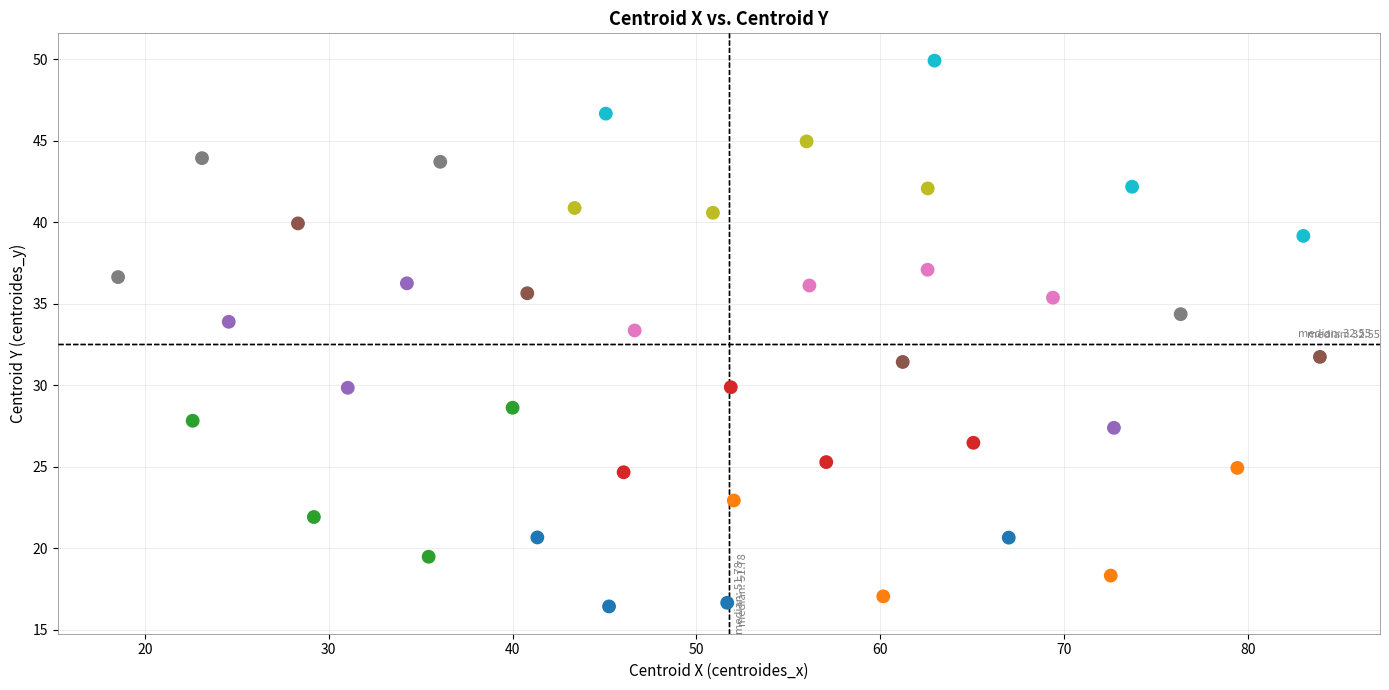

What is the range of X values (max minus min)?

65.4